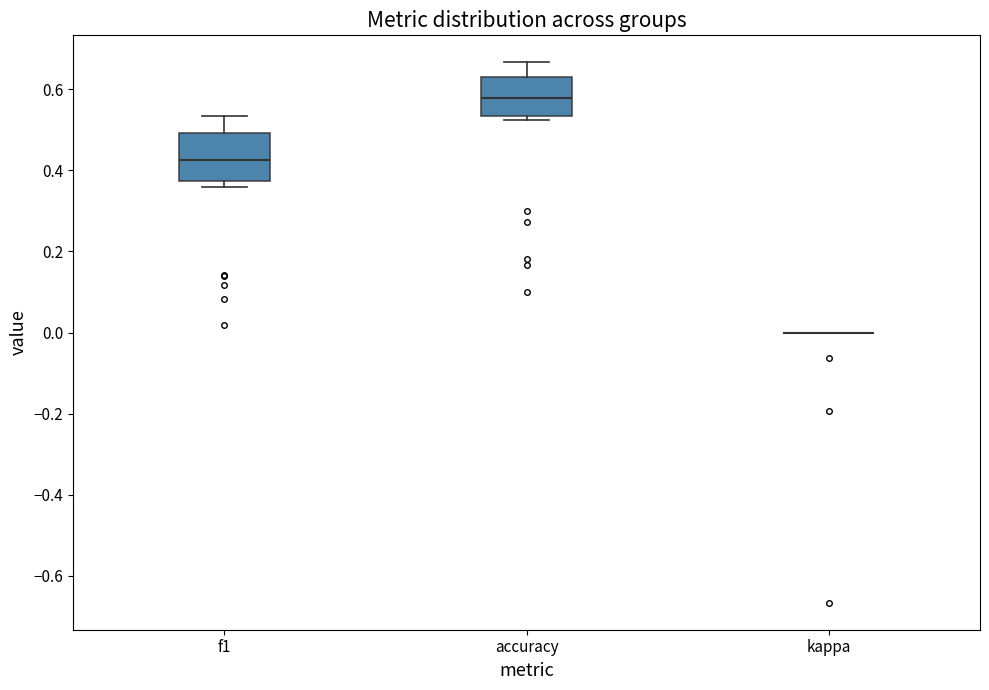

Comparing the boxes themselves (not the whiskers), which one is the tallest?

f1